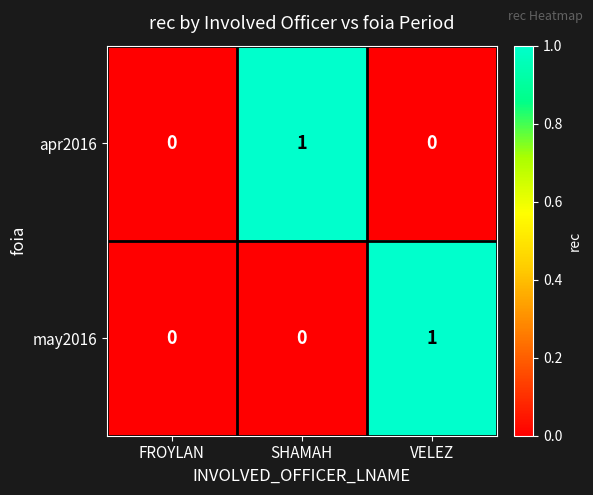

Reading left to right, what are all the values shown in this chart?

apr2016: FROYLAN=0	SHAMAH=1	VELEZ=0
may2016: FROYLAN=0	SHAMAH=0	VELEZ=1